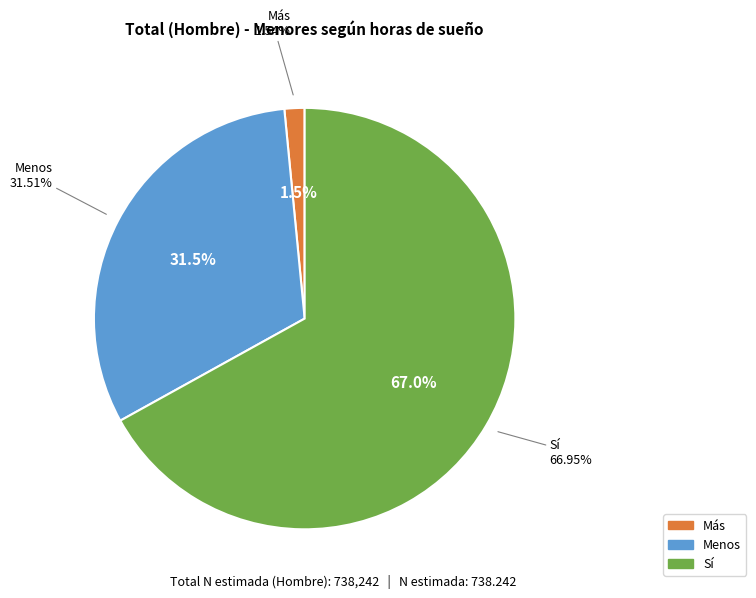

To the nearest percent, what is the average slice percentage?

33%